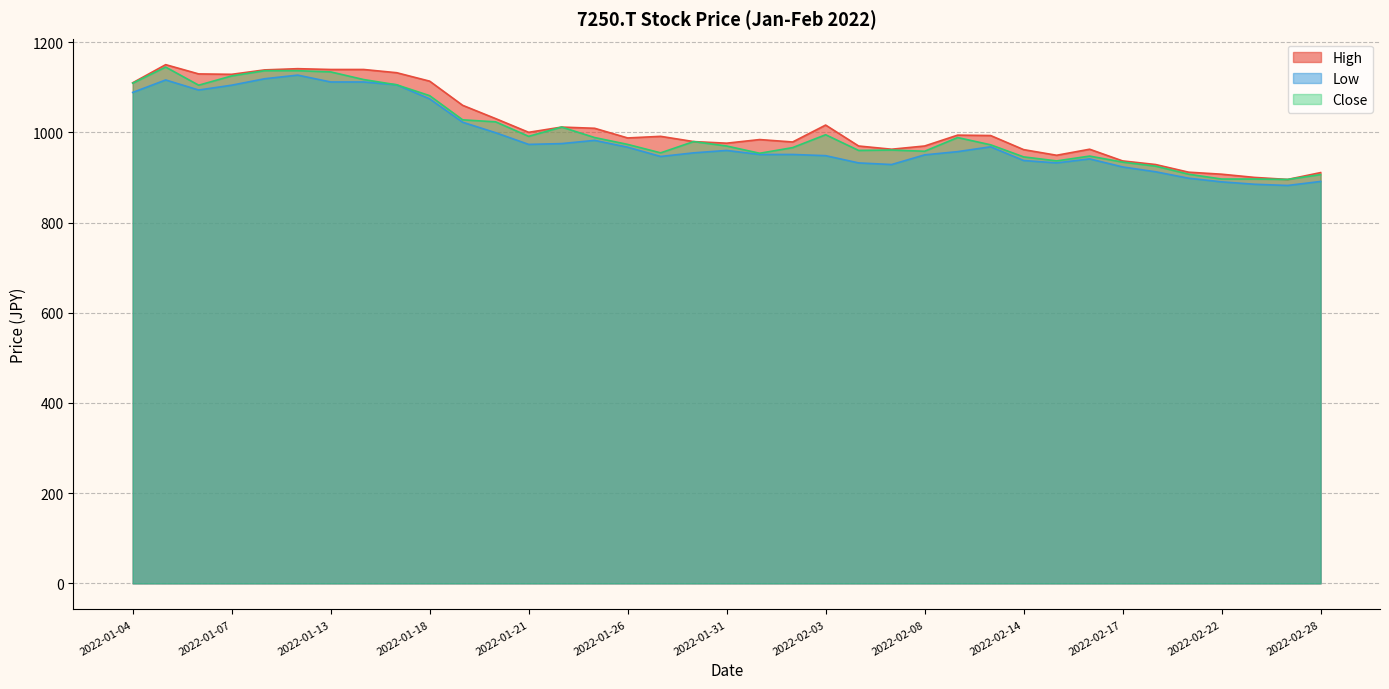

Is the value of High at 2022-02-03 greater than the value of Low at 2022-02-04?

Yes